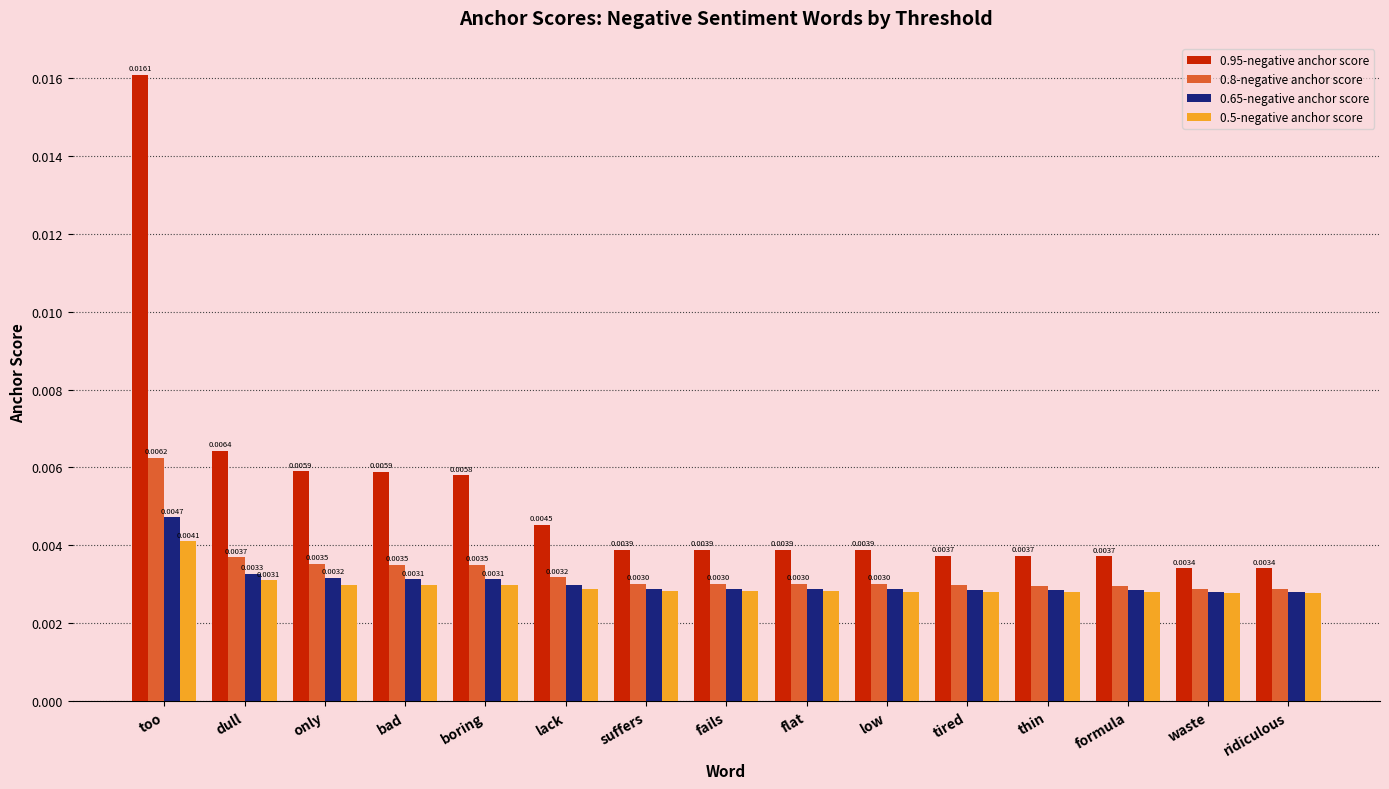

Which series has the largest total across all categories?

0.95-negative anchor score